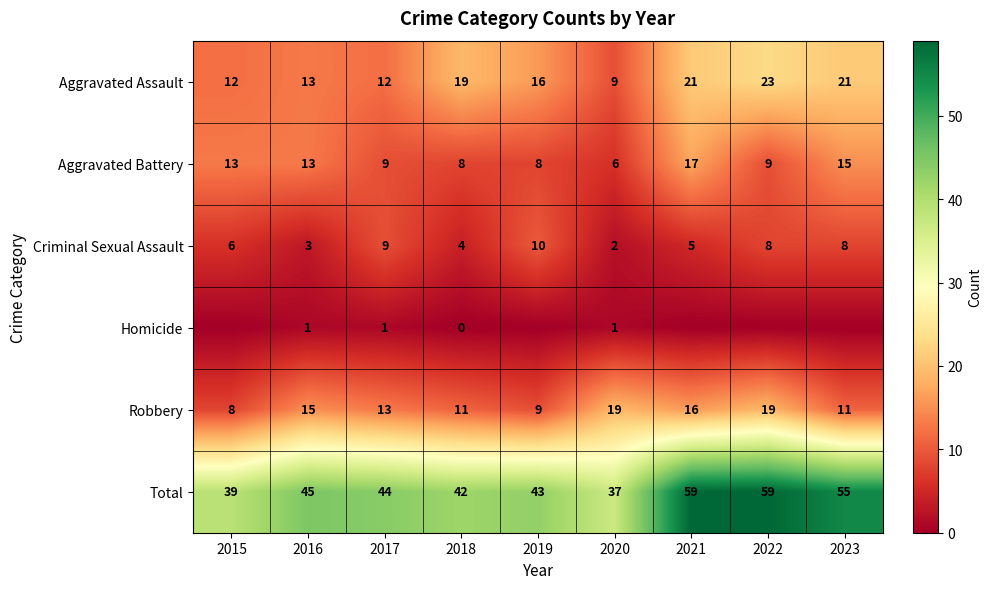

Between 2017 and 2018, which series saw the biggest shift?

Aggravated Assault